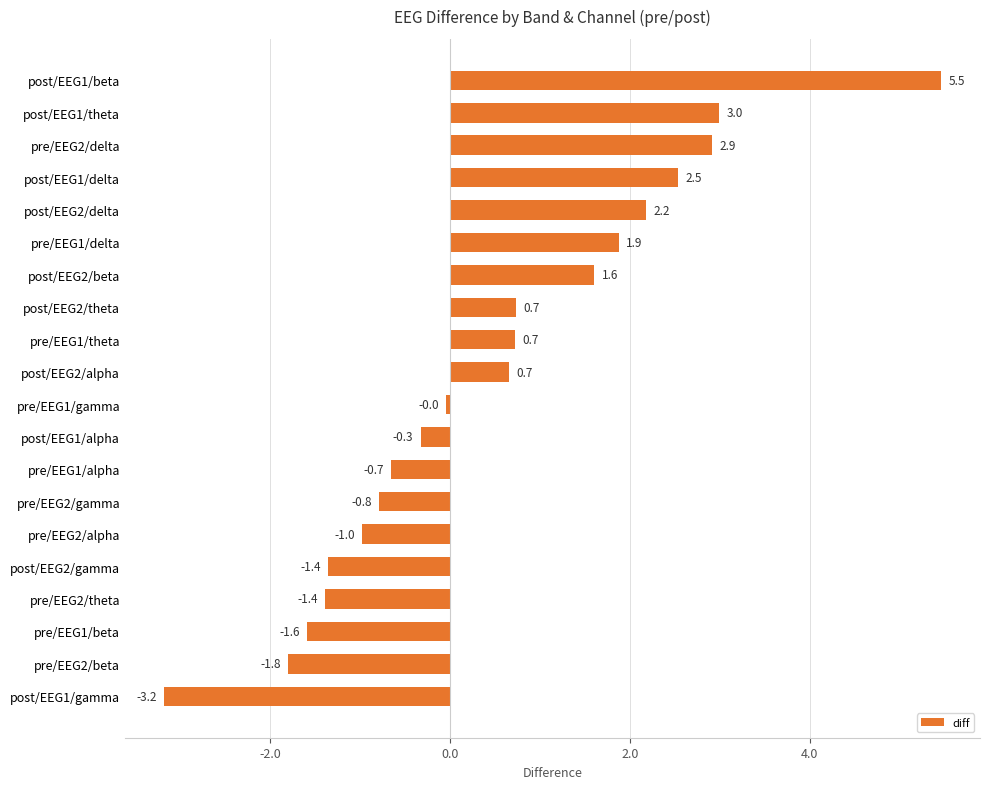

What is the label of the 9th bar from the bottom?

post/EEG1/alpha